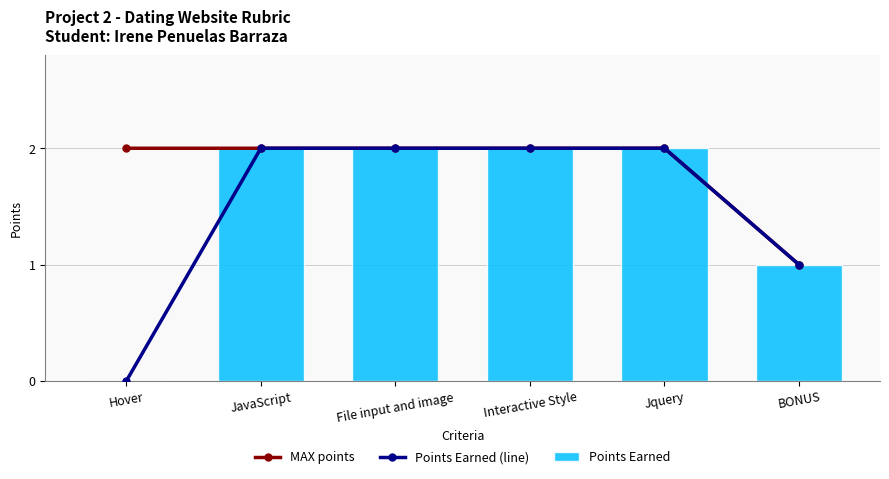

Rank the series by their maximum value, from highest to lowest.

MAX points, Points Earned (line), Points Earned